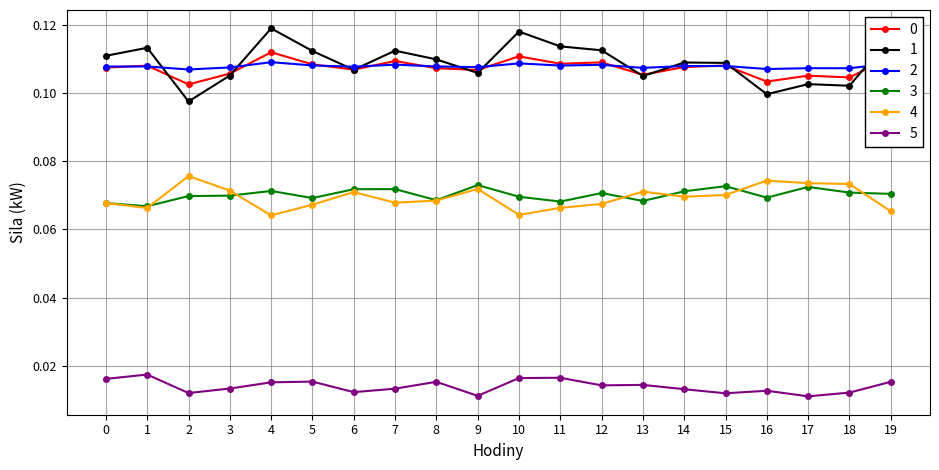

True or false: 3 and 5 cross at least once.

False